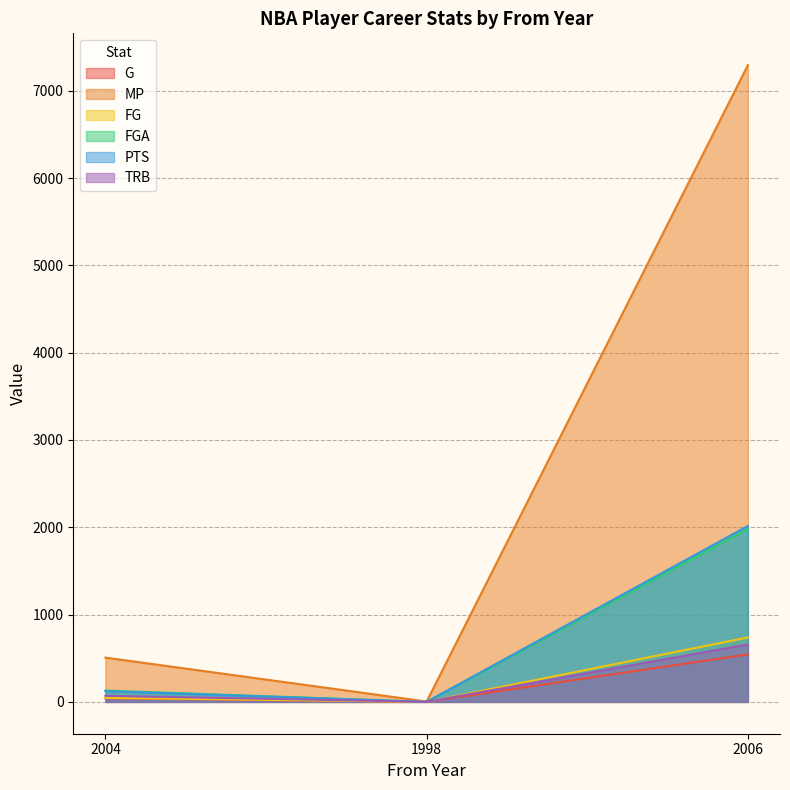

Read the TRB value at 2006.

658